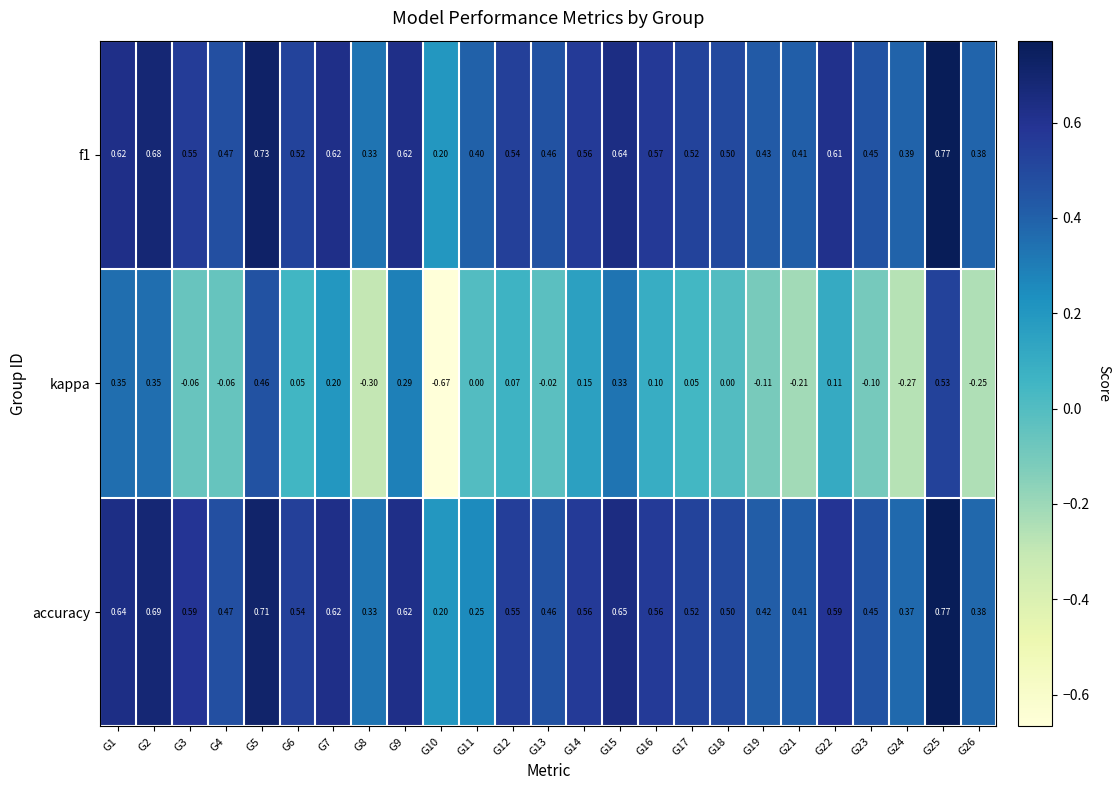

Is the value of accuracy at G5 greater than the value of f1 at G25?

No